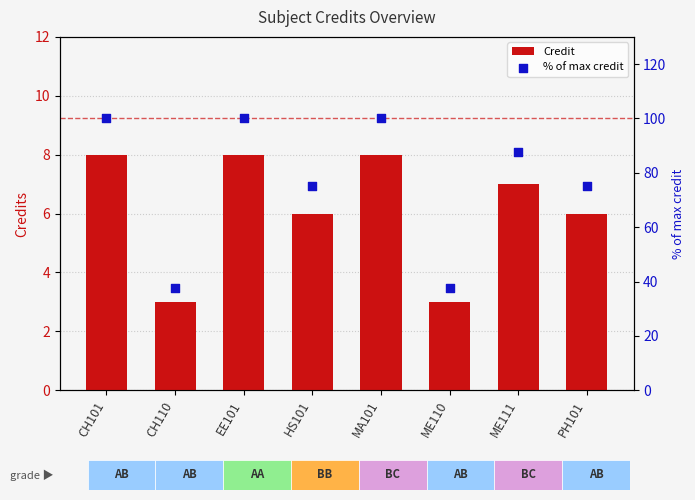

Which series reaches the minimum Y coordinate?

Credit